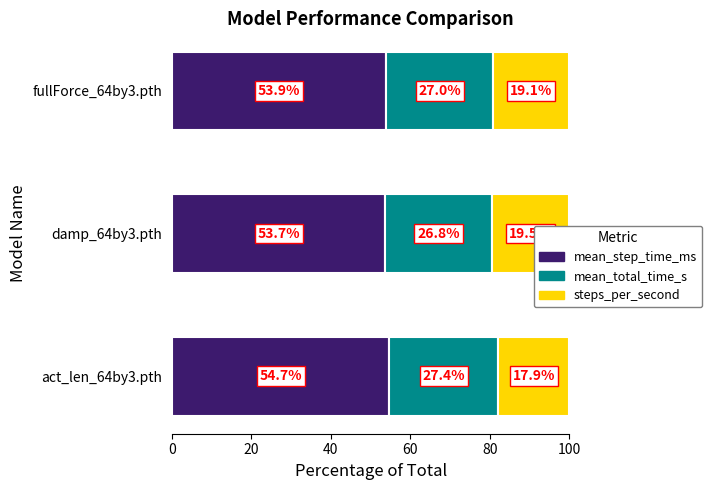

What is the approximate value of mean_total_time_s at fullForce_64by3.pth?

27.0